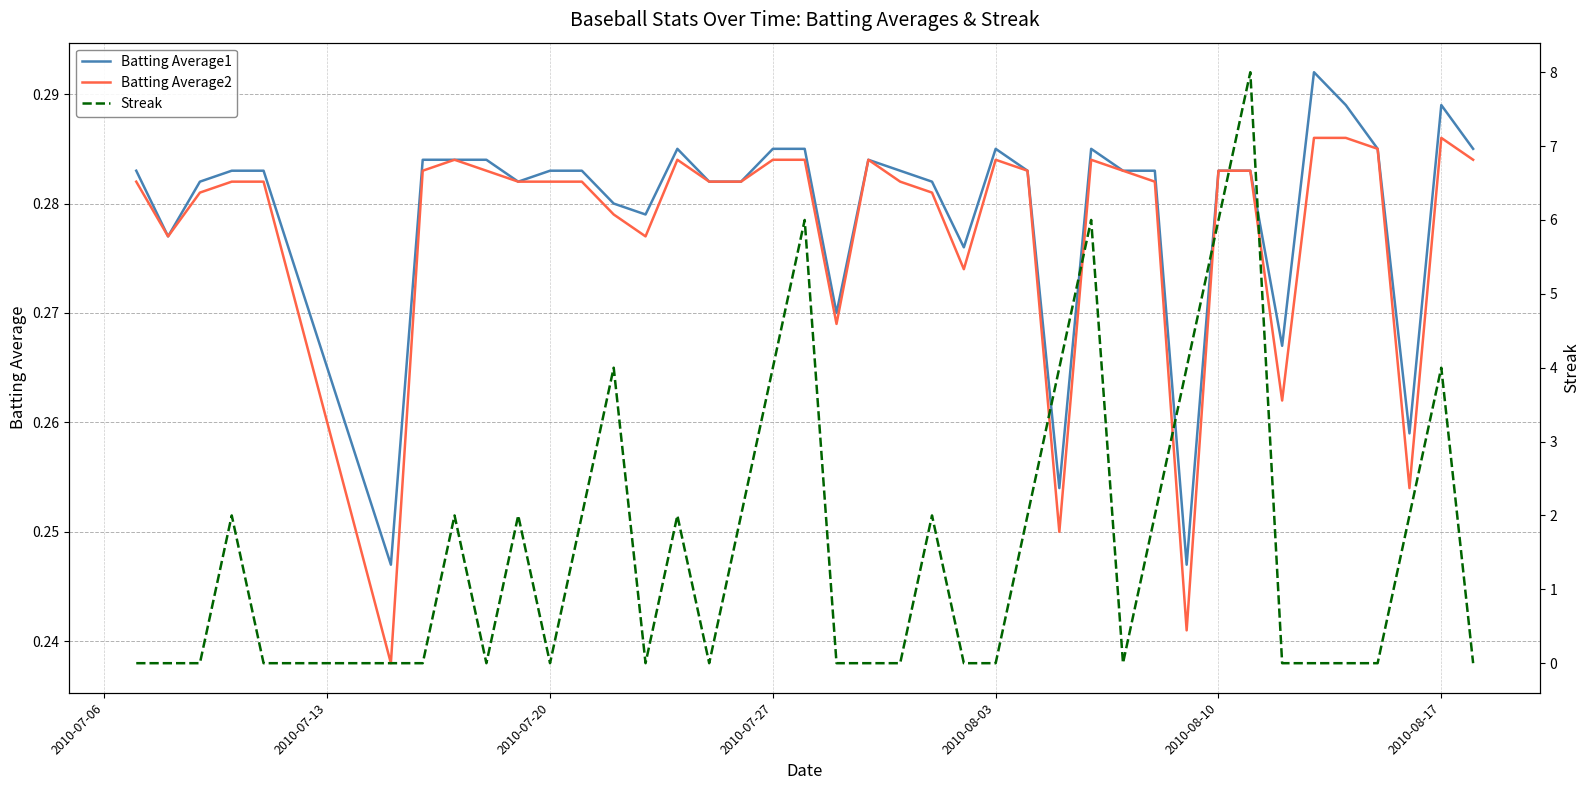

What is the minimum value for Batting Average2?

0.2